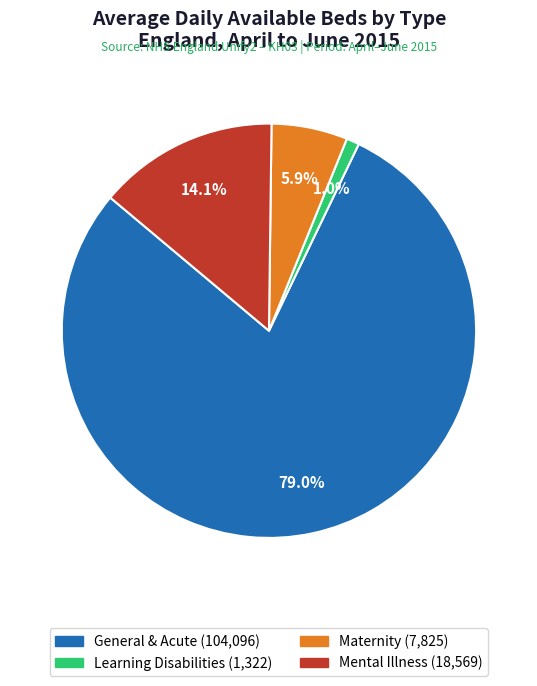

Which slice represents more than half of the pie?

General & Acute